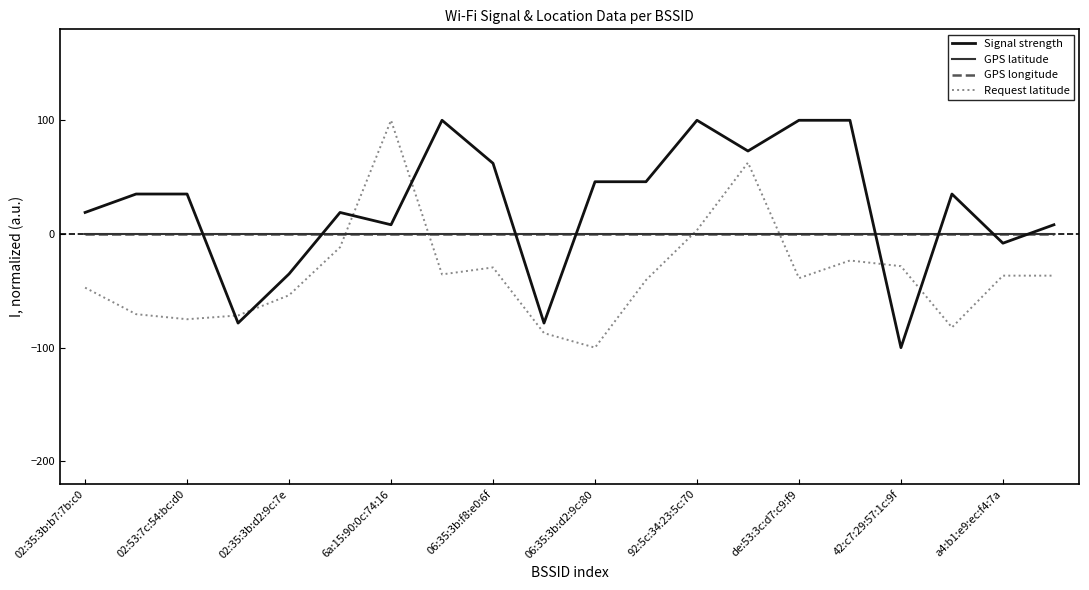

Which series has the largest range (max minus min)?

Signal strength